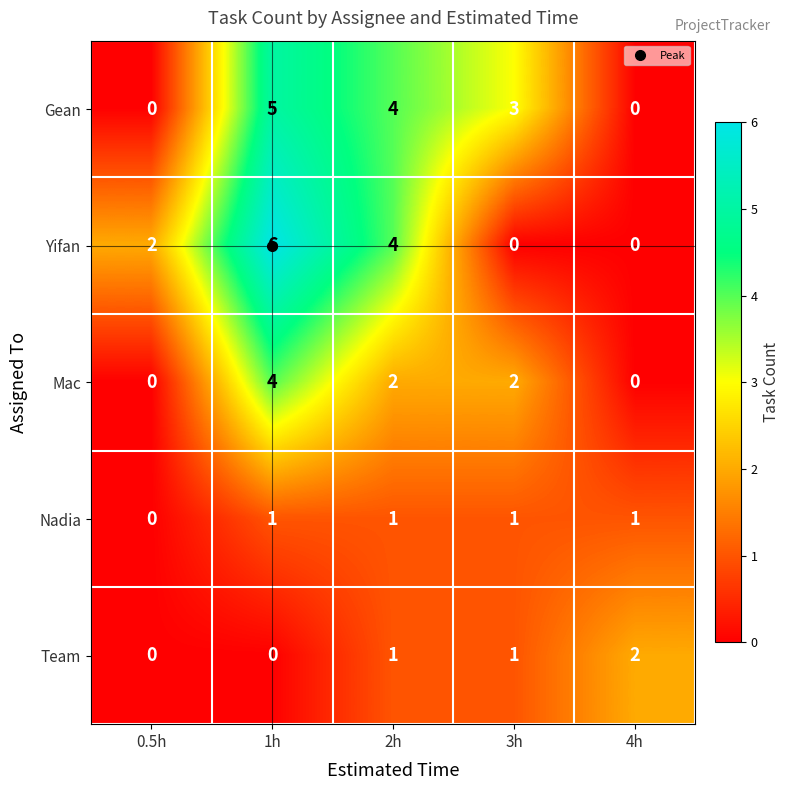

What is the difference between the Gean values at 3h and 4h?

3